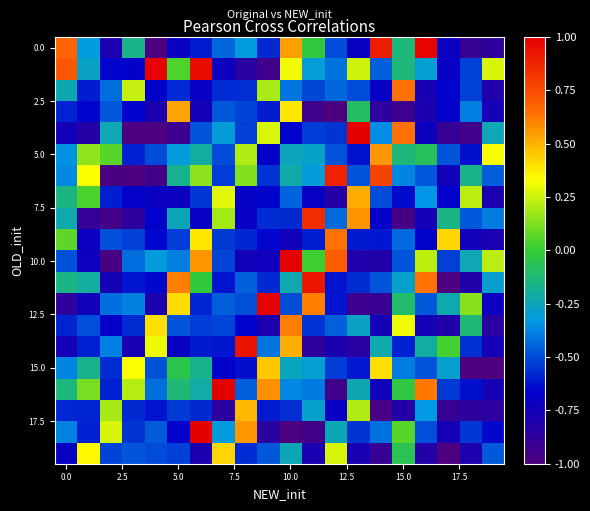

What is the minimum value shown in the chart?

-1.0